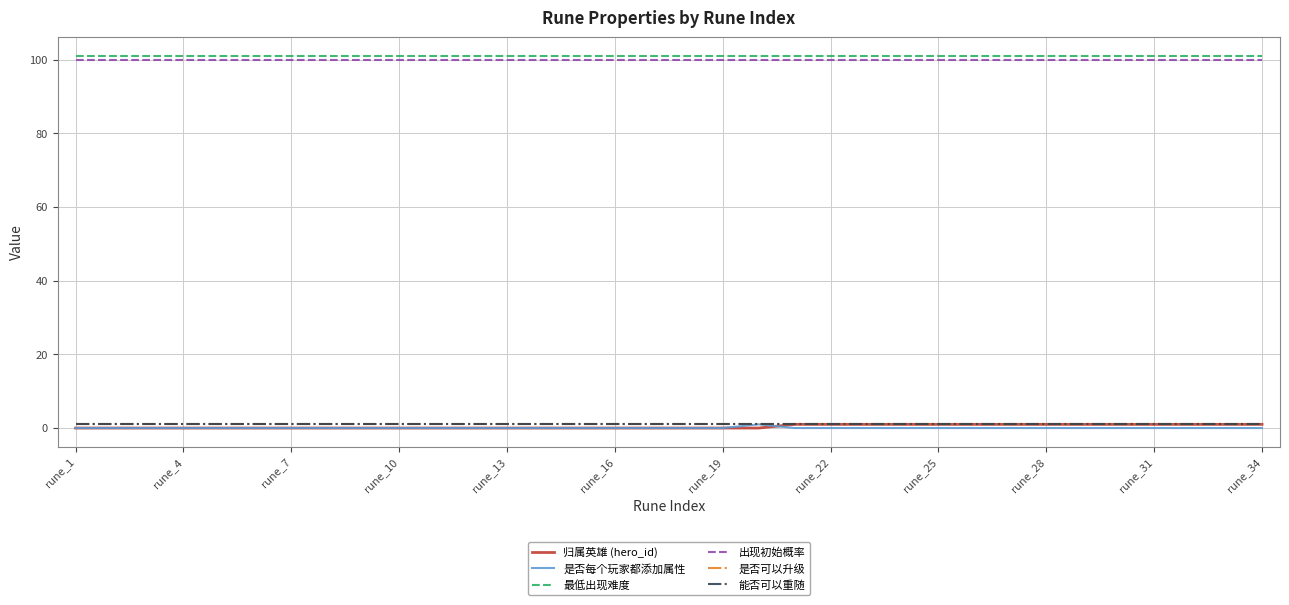

Does the chart display data point markers on the line(s)?

No